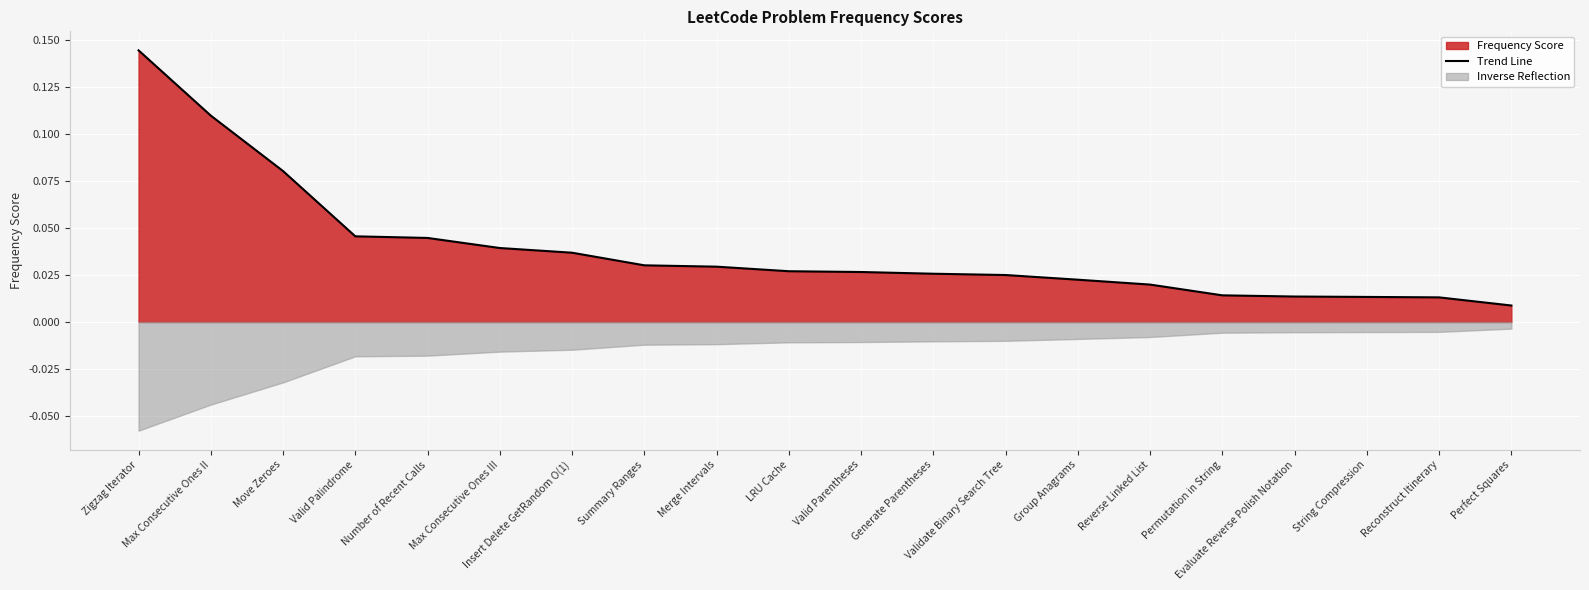

True or false: there are more than 2 points higher than both neighbors.

False